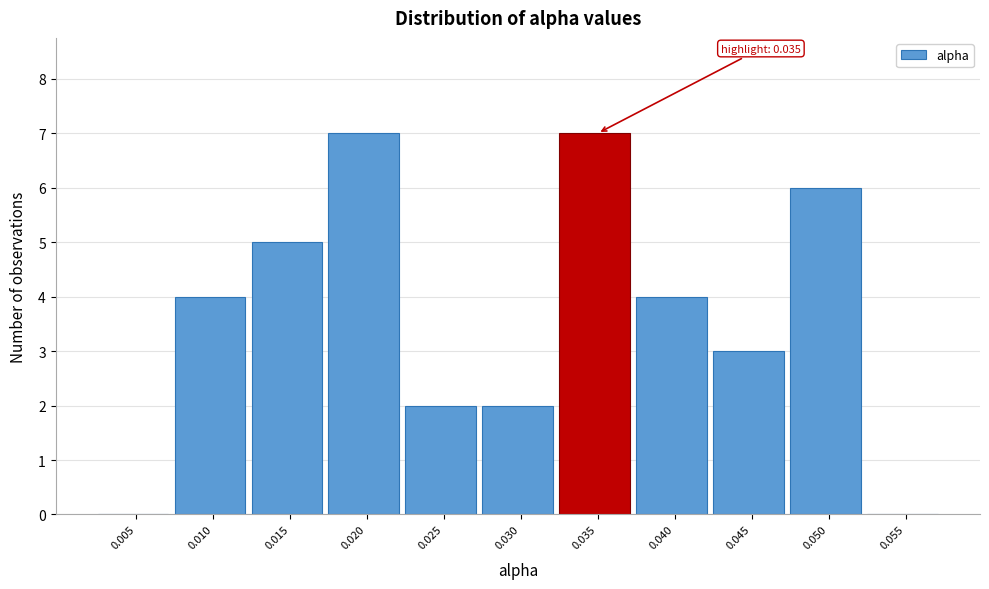

Reading right to left, list all the values displayed in this chart.

0.055=0	0.050=6	0.045=3	0.040=4	0.035=7	0.030=2	0.025=2	0.020=7	0.015=5	0.010=4	0.005=0